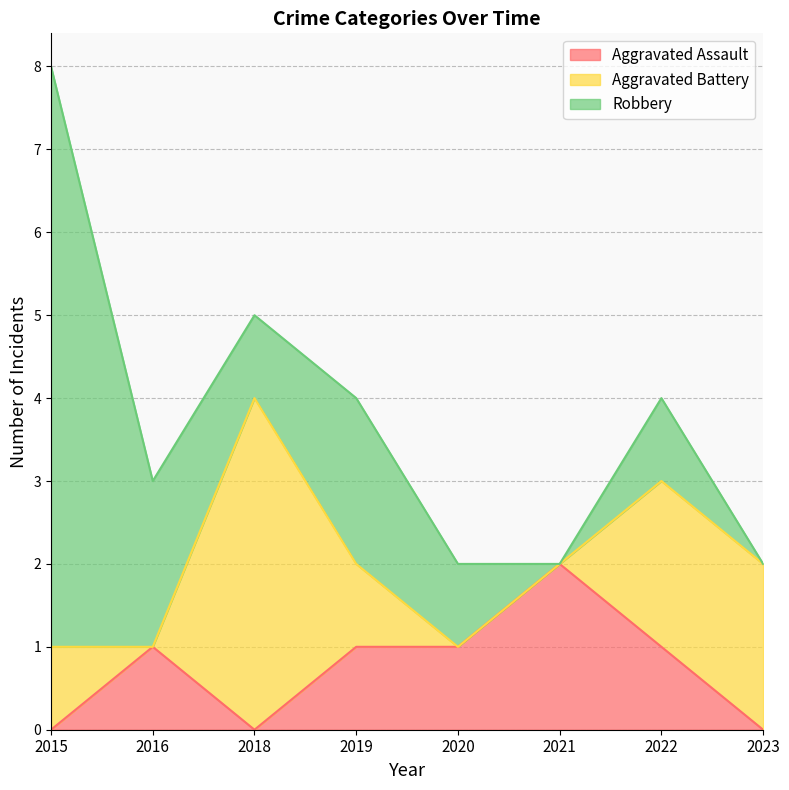

At 2021, list the series in order from smallest to largest.

Aggravated Battery, Robbery, Aggravated Assault